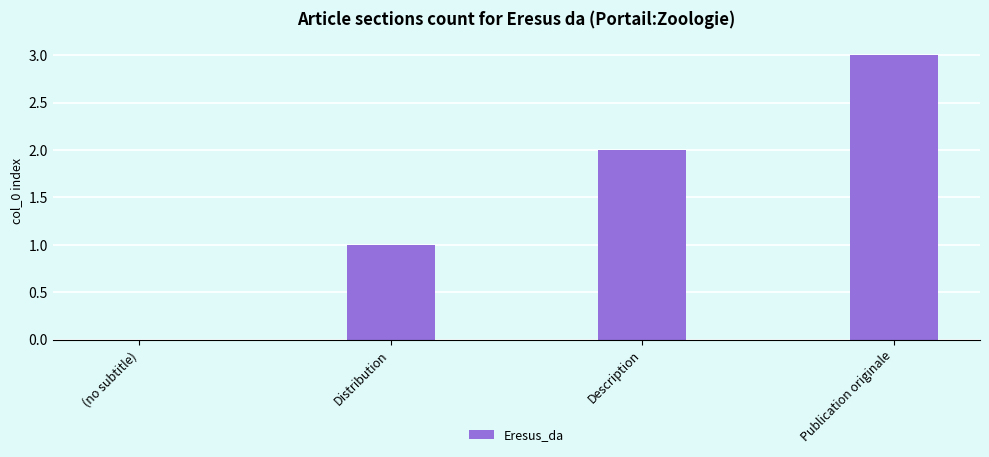

How many positive values are there?

3